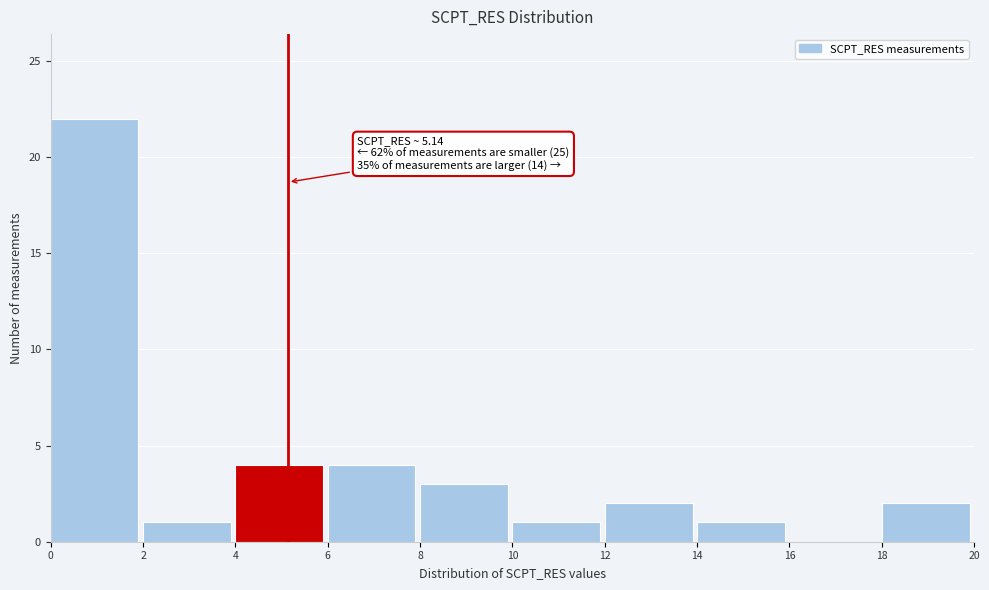

Which range on the x-axis has the tallest bar?

0 to 2